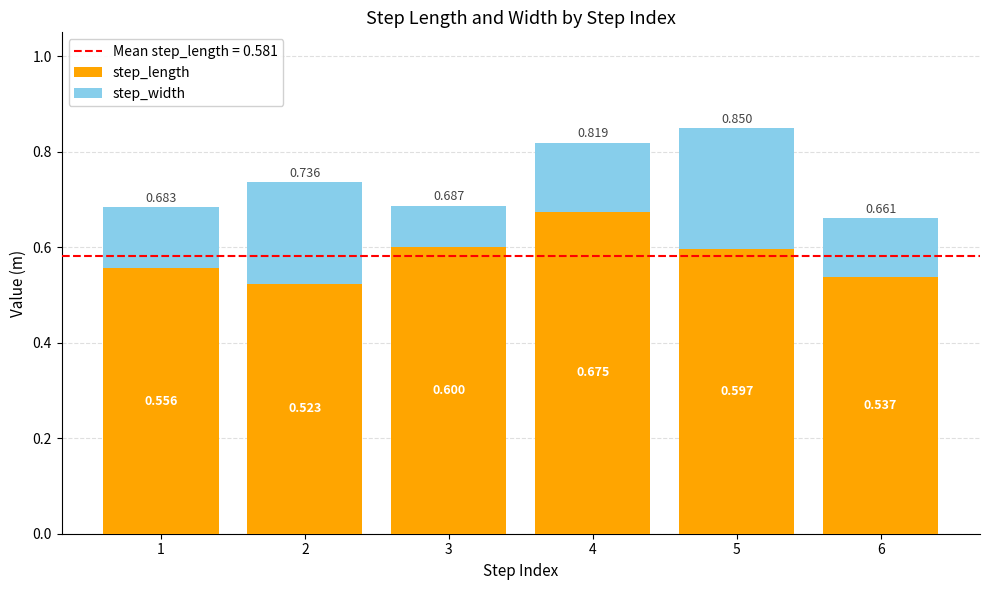

What is the value of the step_length bar at the 4th from the left?

0.7